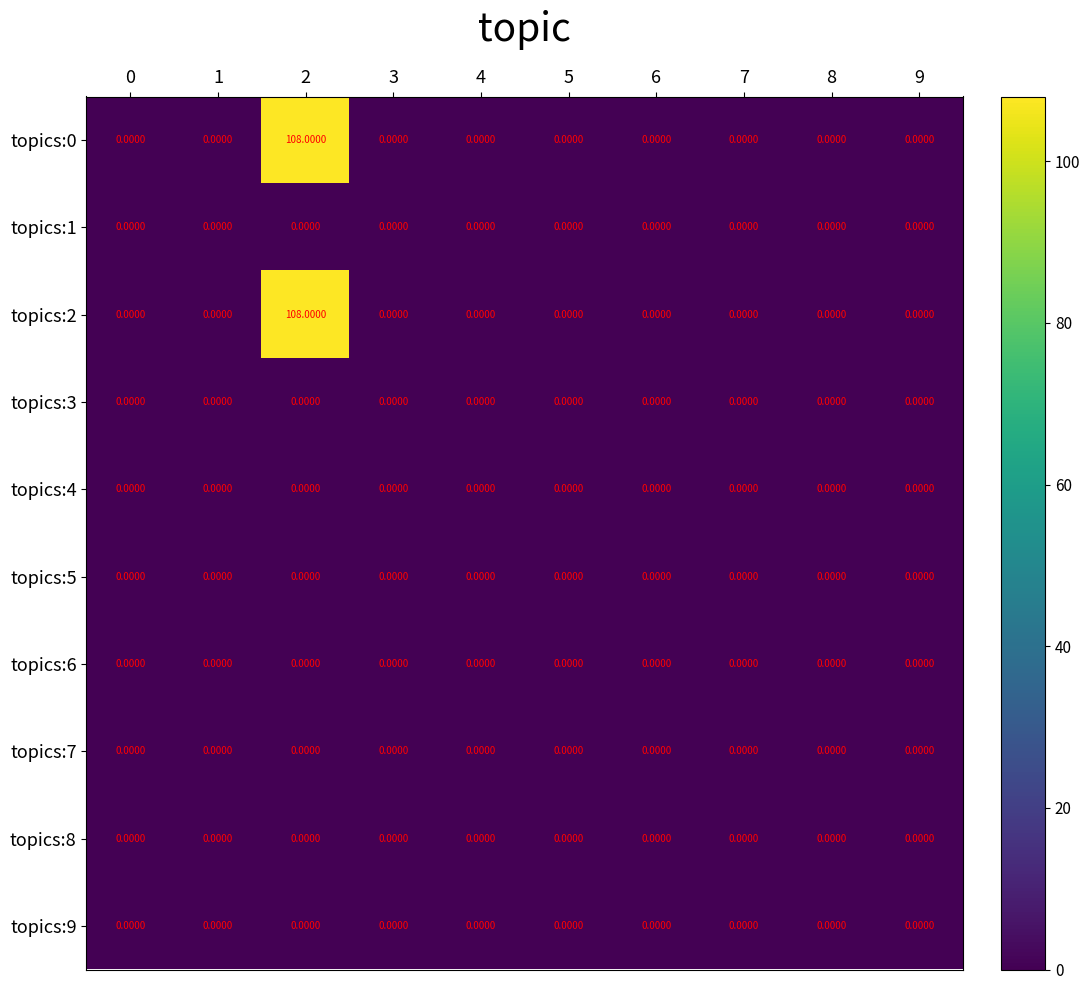

Count the number of data series in this chart.

10